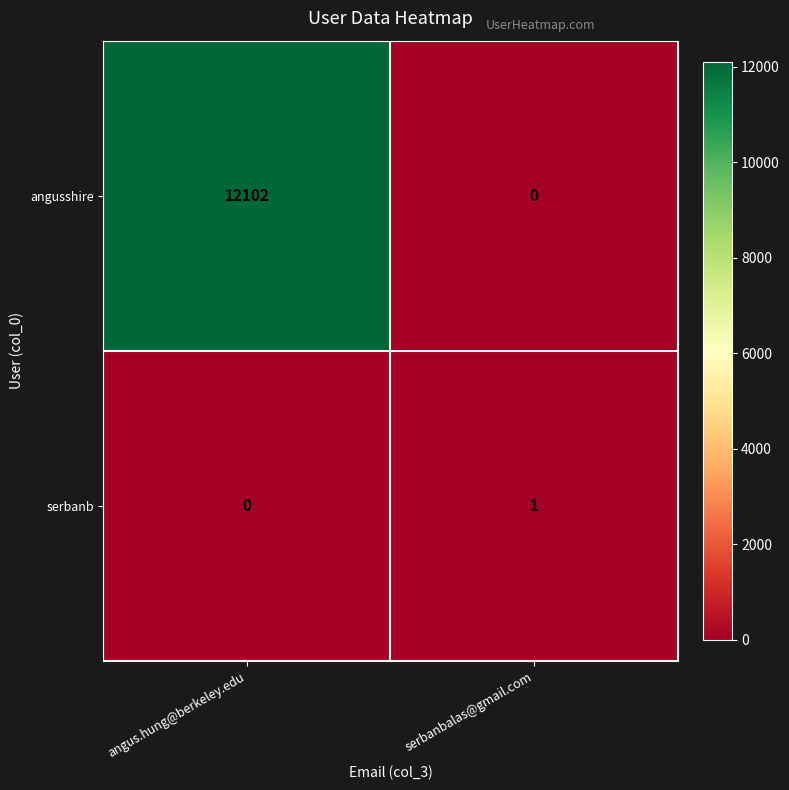

What is the sum of all angusshire values?

12102